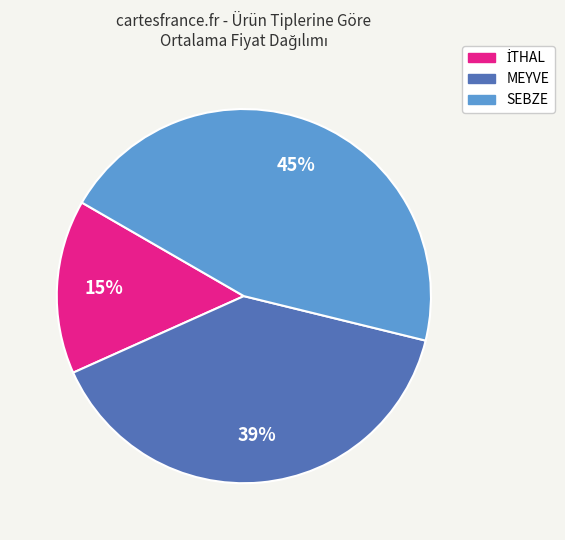

To the nearest percent, what percentage of the pie is MEYVE?

39%